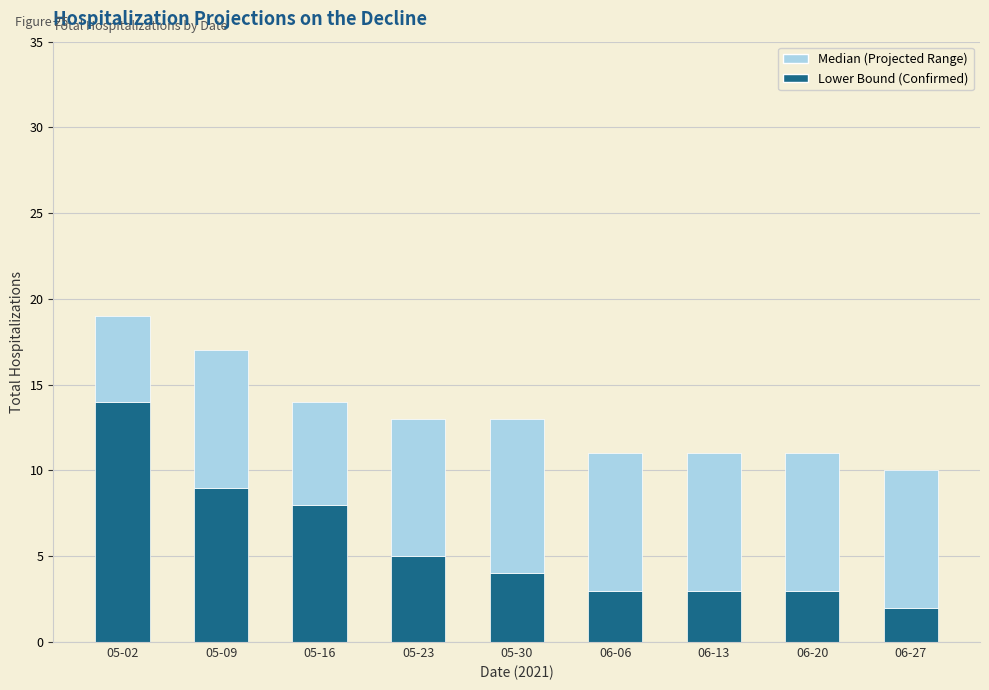

Is it true that Lower Bound (Confirmed) equals 4 at 05-30?

True